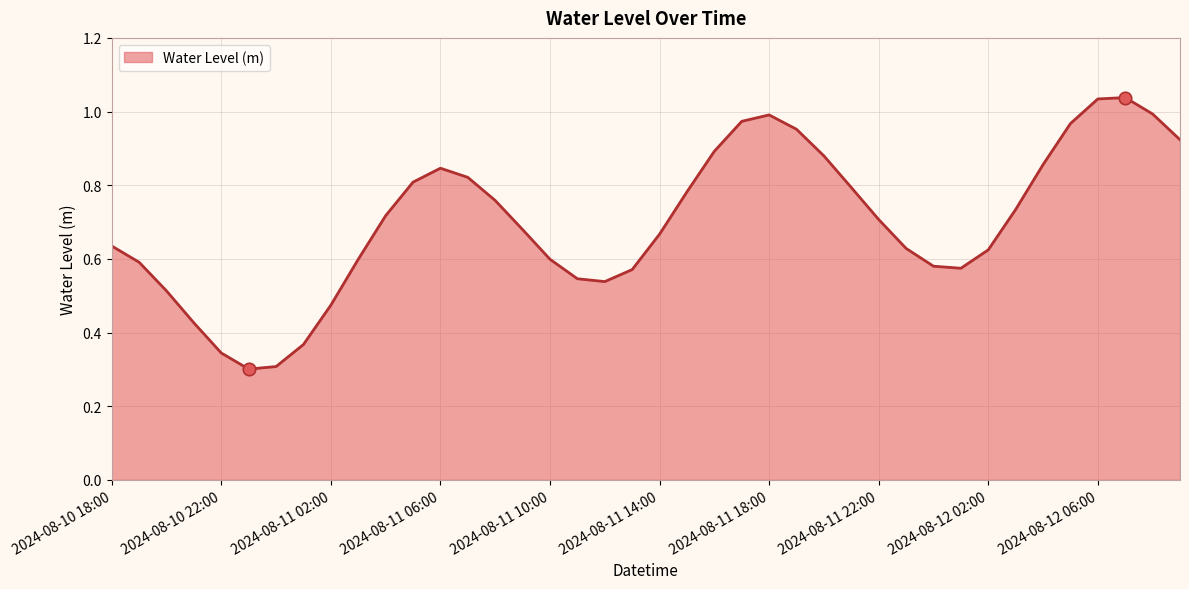

Does the chart have visible grid lines?

Yes